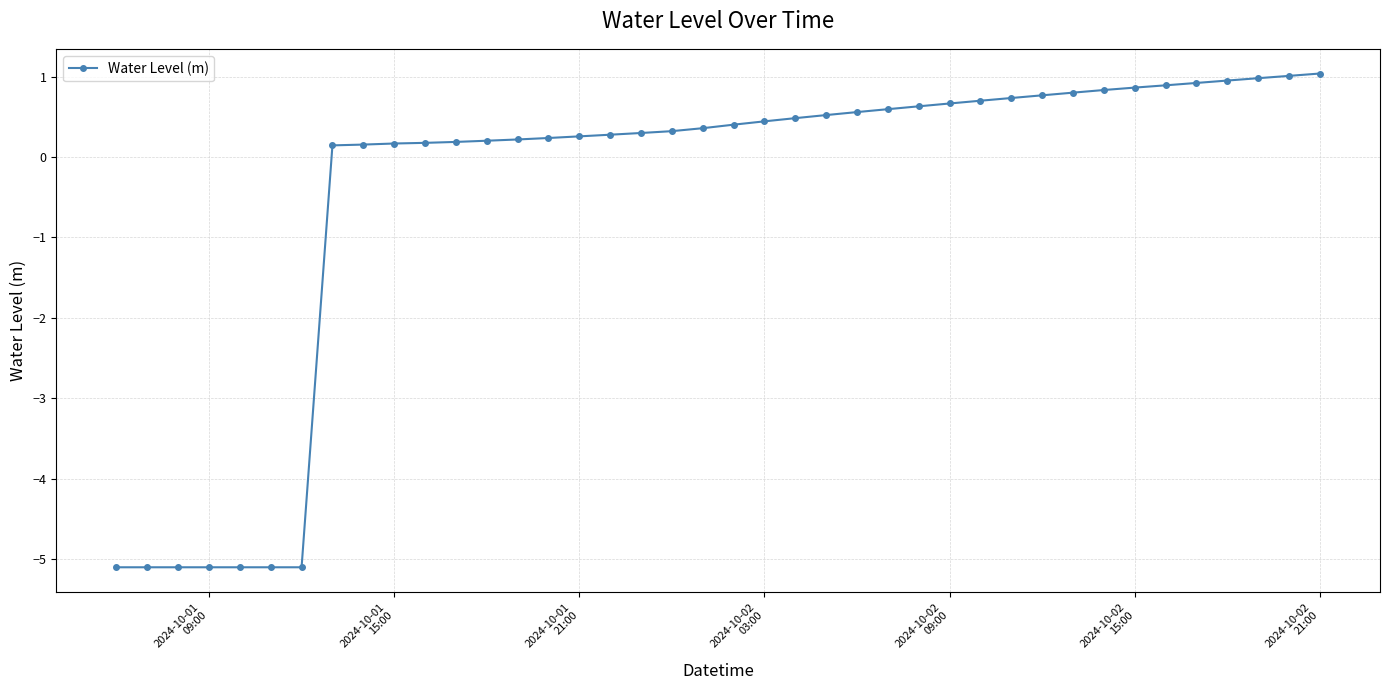

What is the maximum value shown in the chart?

1.0